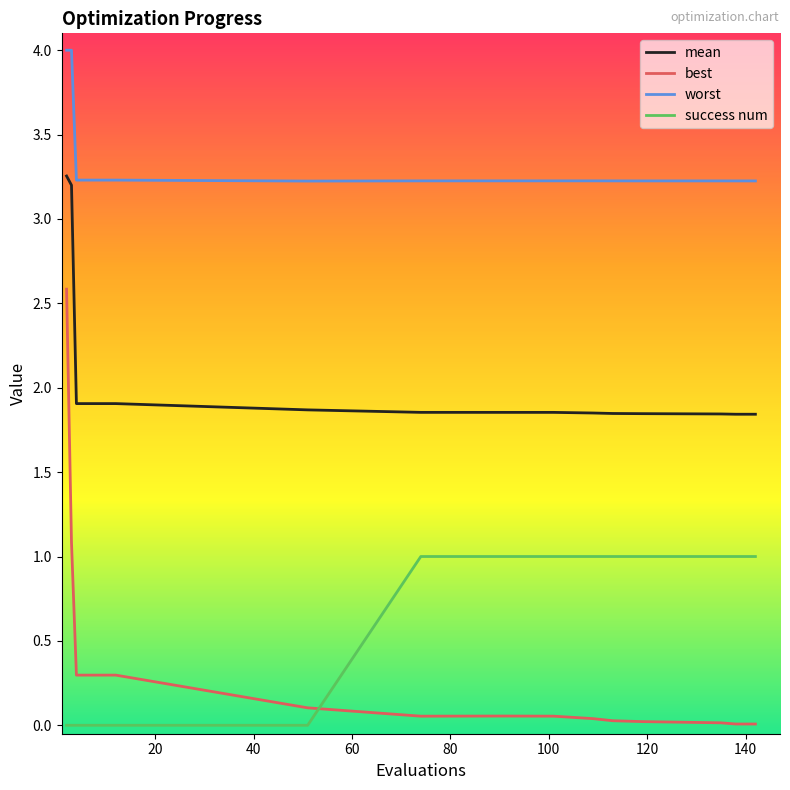

What is the greatest value displayed?

4.0